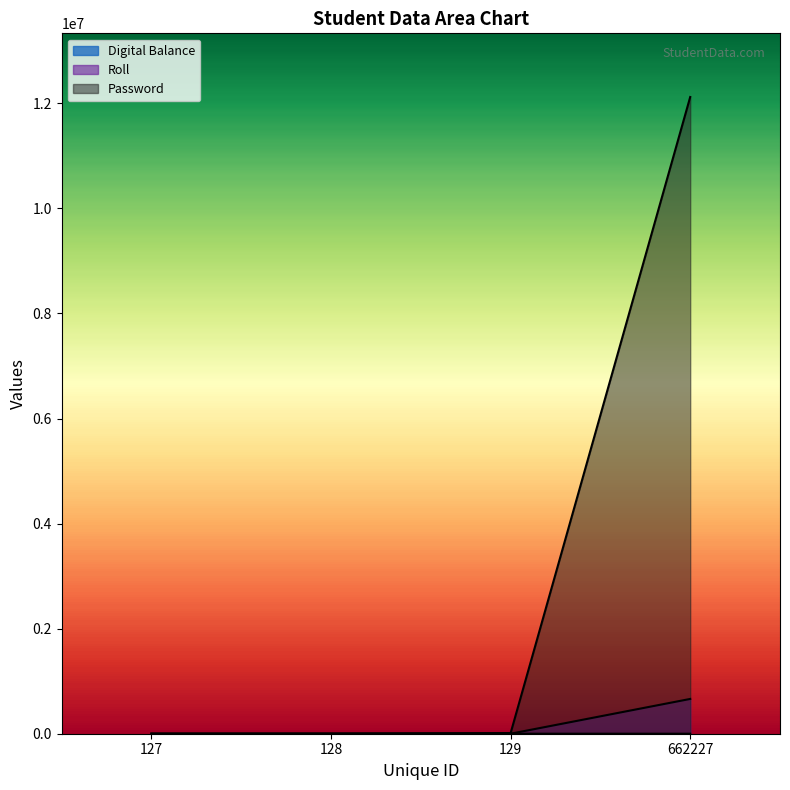

What are all the series names shown in the legend?

Roll, Password, Digital Balance